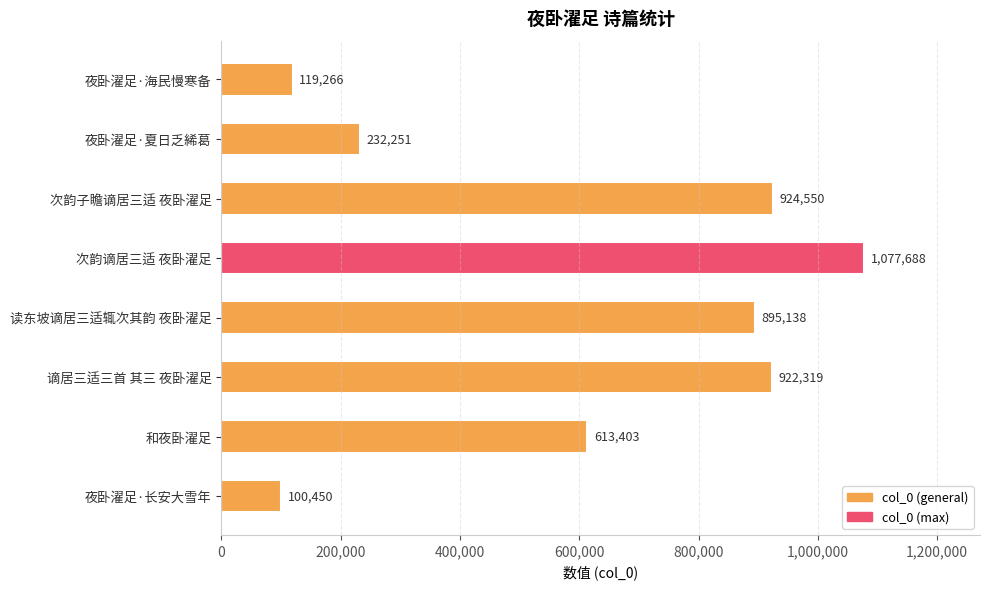

Does the chart contain stacked bars?

No